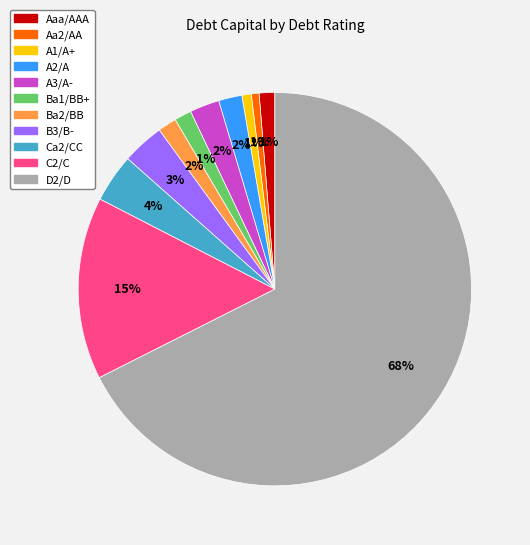

To the nearest percent, what is the average slice percentage?

9%